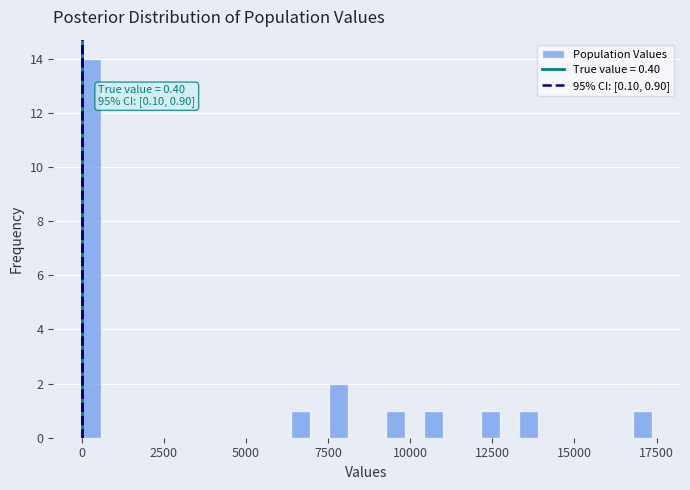

Around what value on the x-axis is the tallest bar? Give the approximate position of its centre, as read against the axis.

500